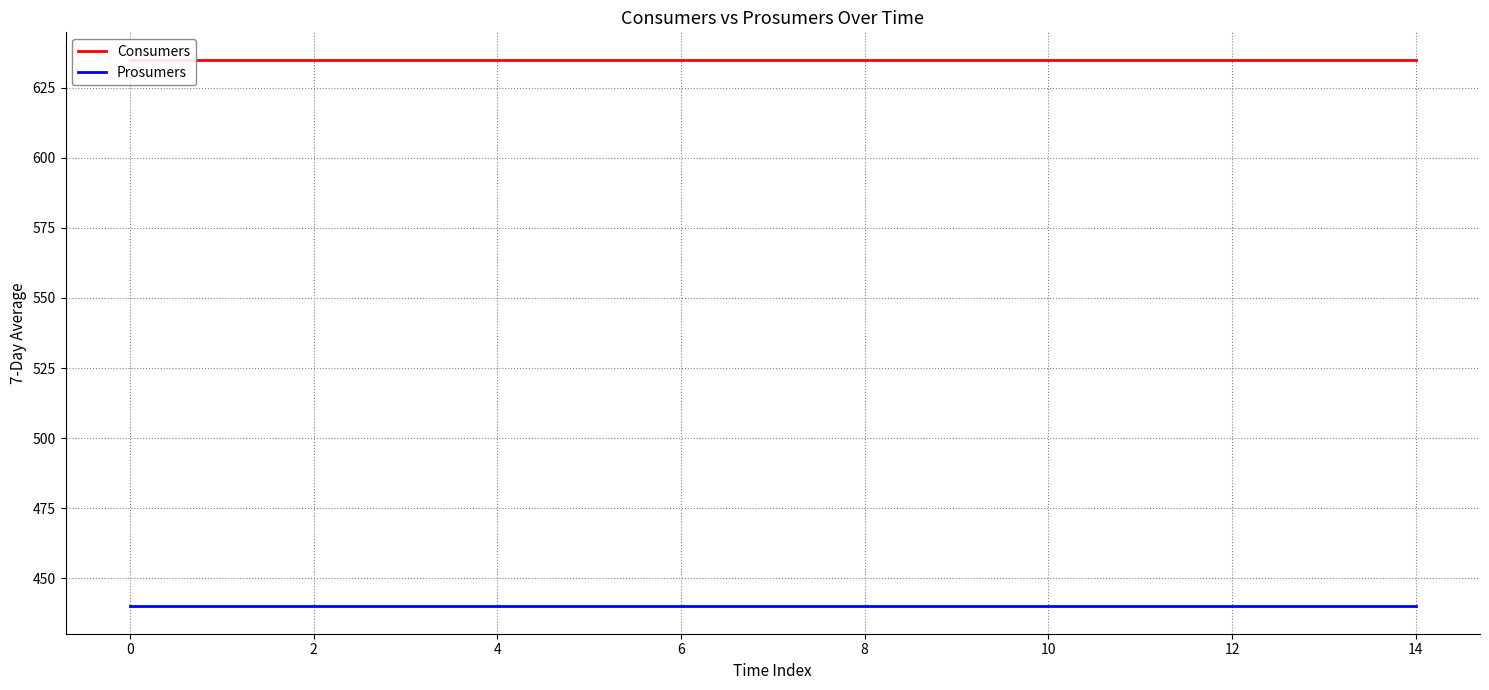

Is it true that Consumers equals 895 at 4?

False